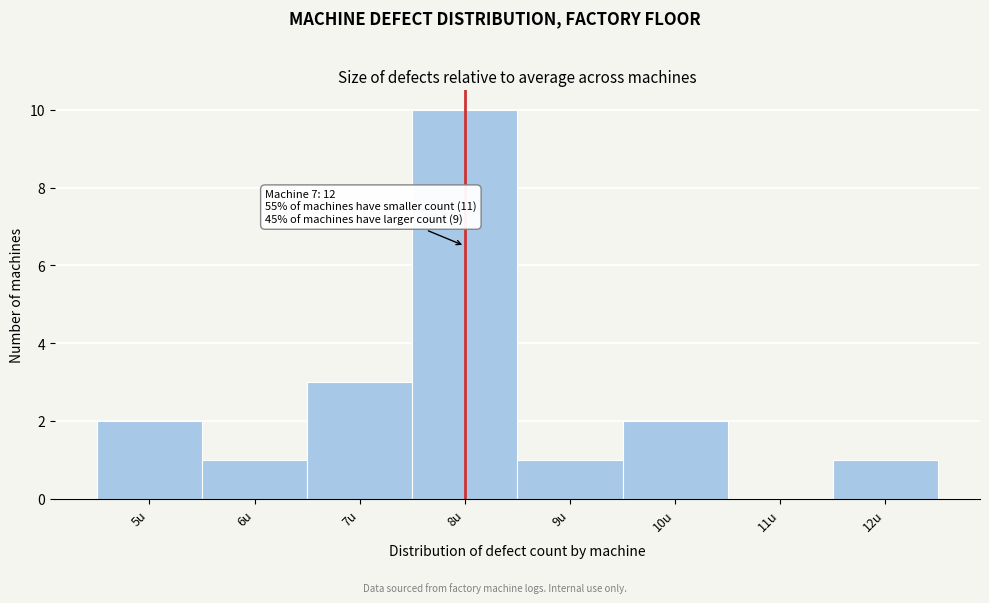

Over which range of the x-axis is the bar tallest?

7.5 to 8.5